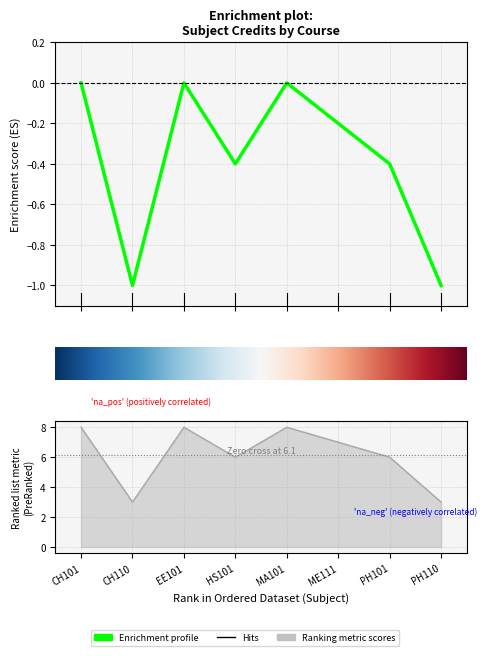

What is the value of the 4th point from the left?

-0.4